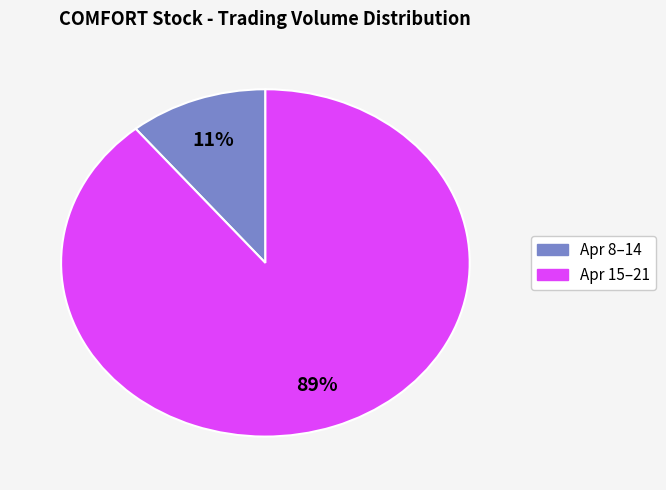

To the nearest percent, what is the difference between the largest and smallest slice percentages?

78%